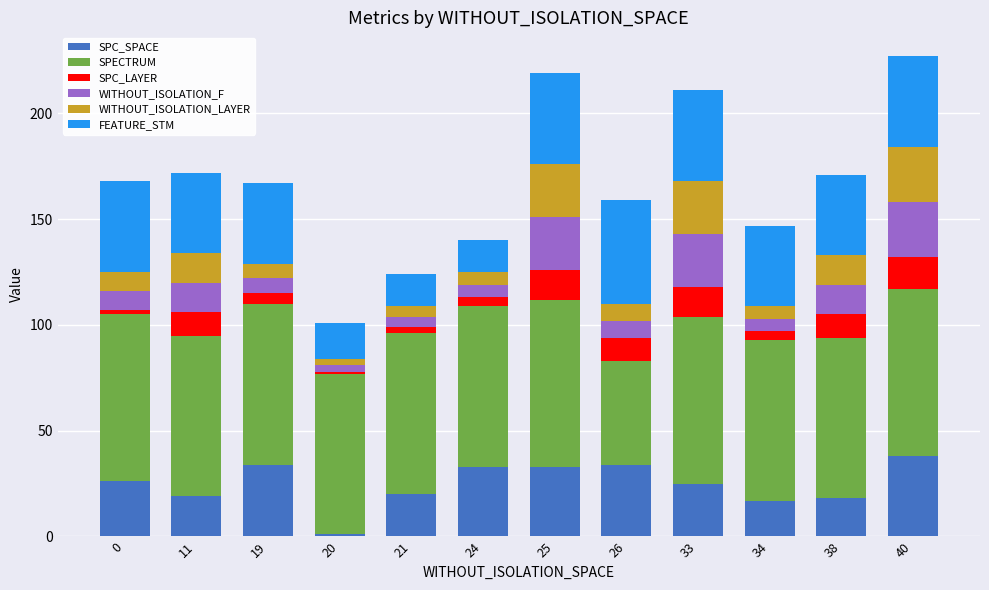

The value of SPC_SPACE at 25 is 49. True or false?

False